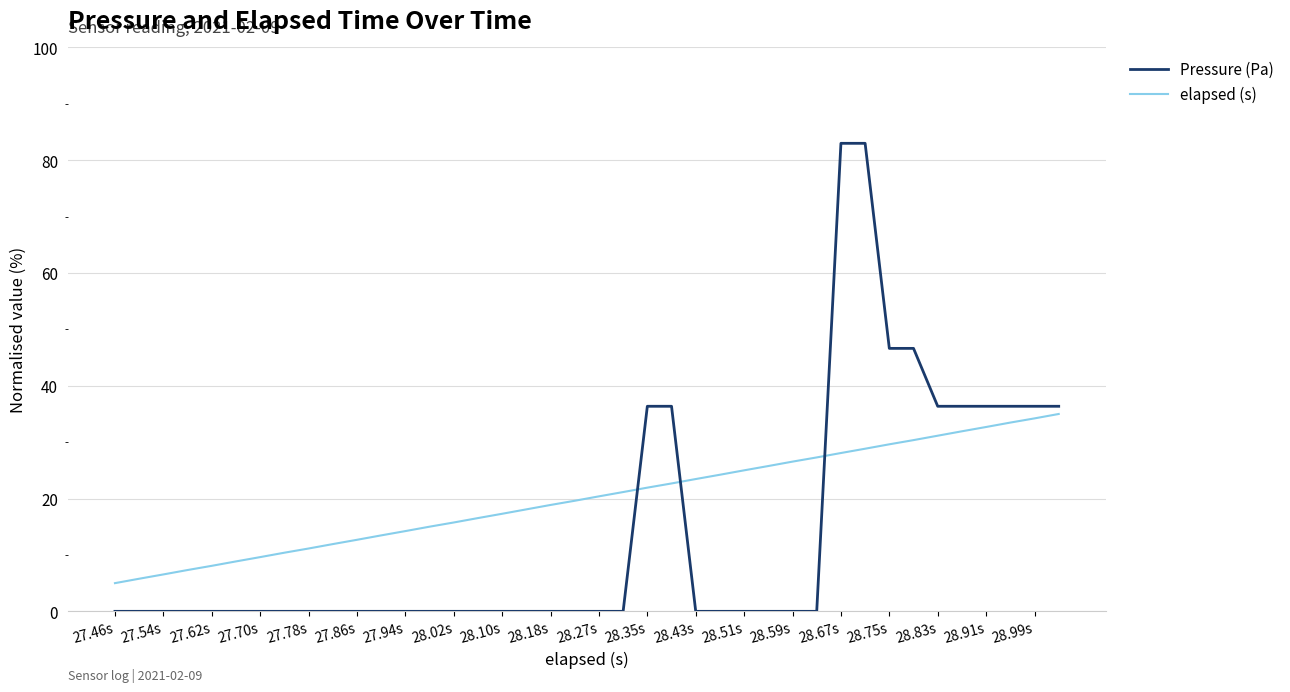

How many lines are shown in the chart?

2